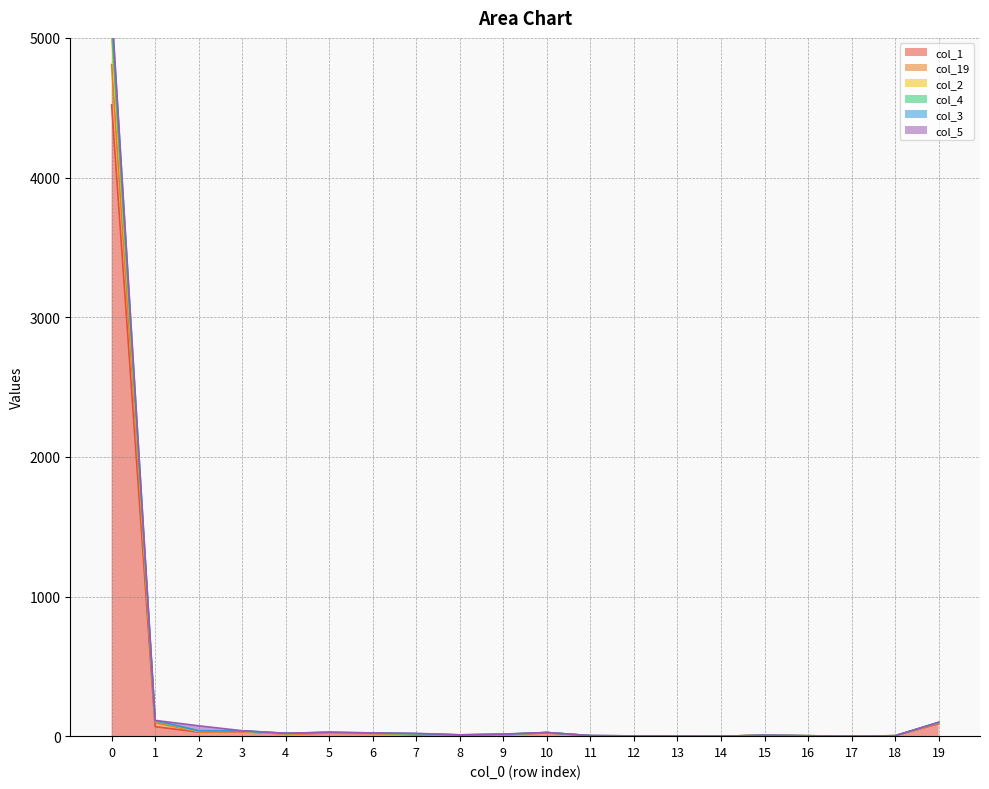

True or false: col_3 has a value of -3405 at 14.

False